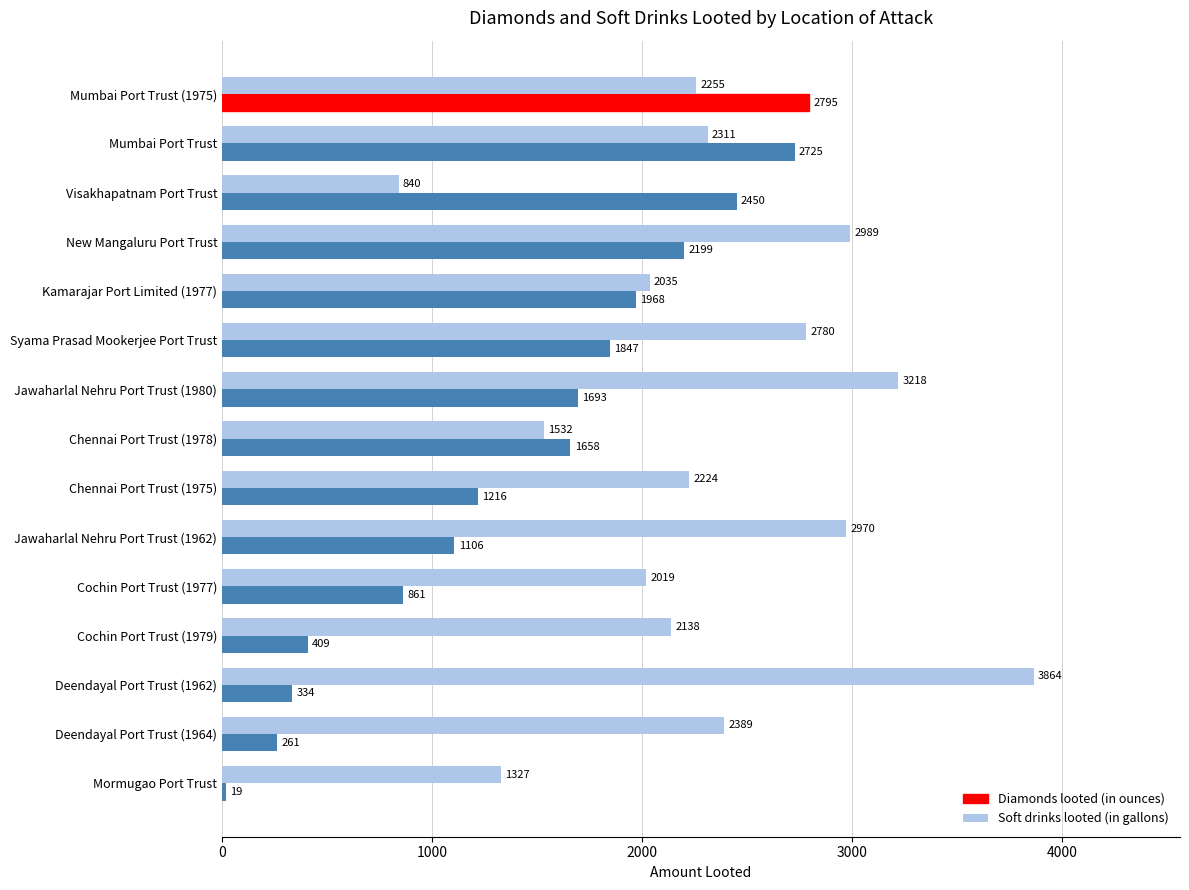

What is the average value of the Soft drinks looted (in gallons) series?

2326